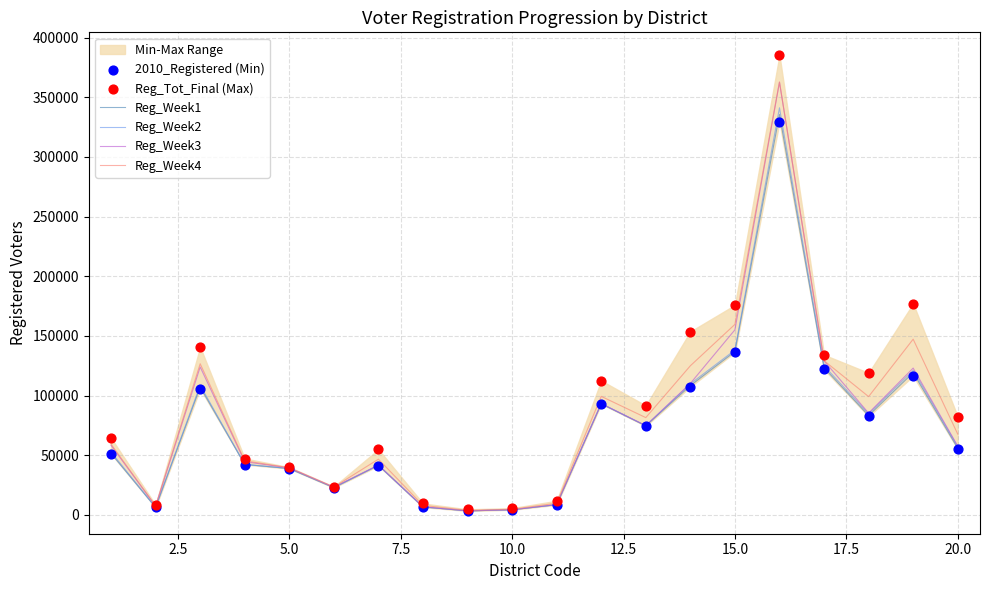

Is the value of Reg_Week3 at 10.0 greater than the value of Reg_Week4 at 16?

No